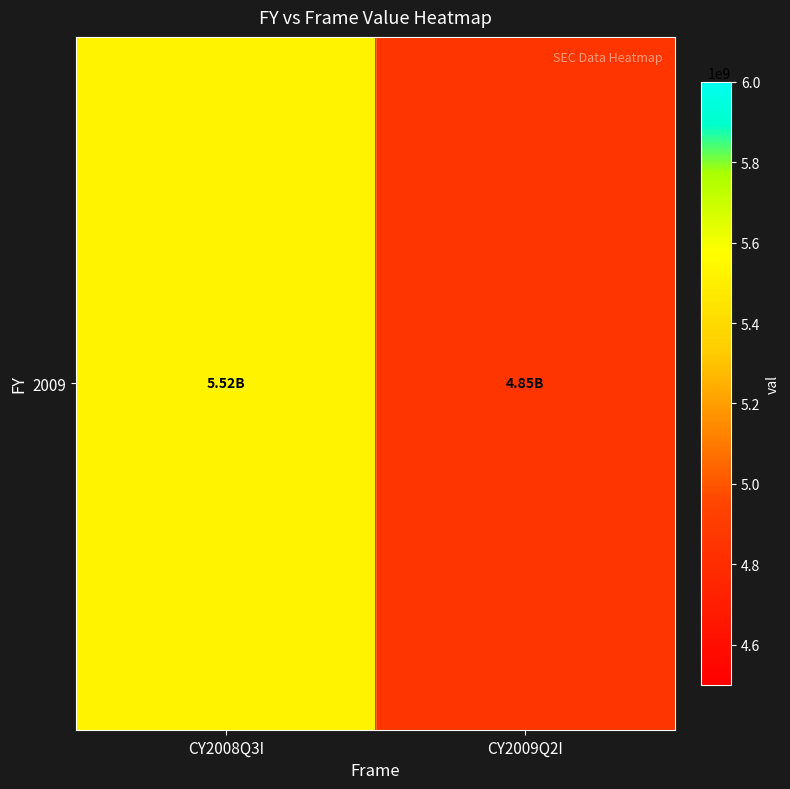

Rank the categories by value from lowest to highest.

CY2009Q2I, CY2008Q3I